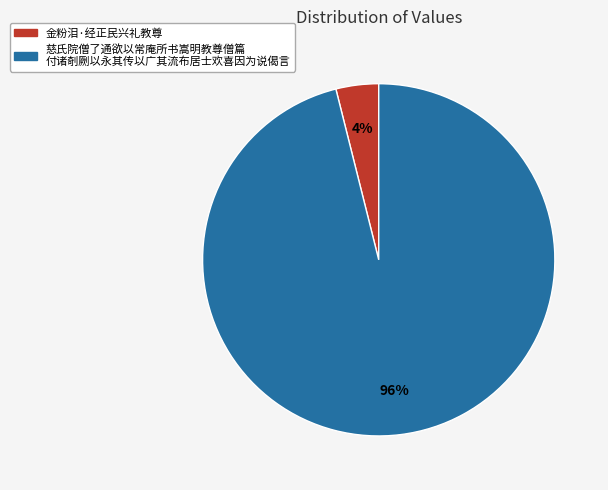

Is there any slice that represents more than half of the pie?

Yes